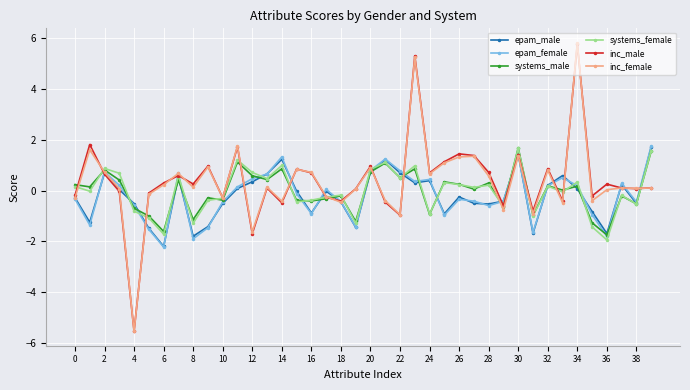

Which series has the widest spread of values?

inc_female